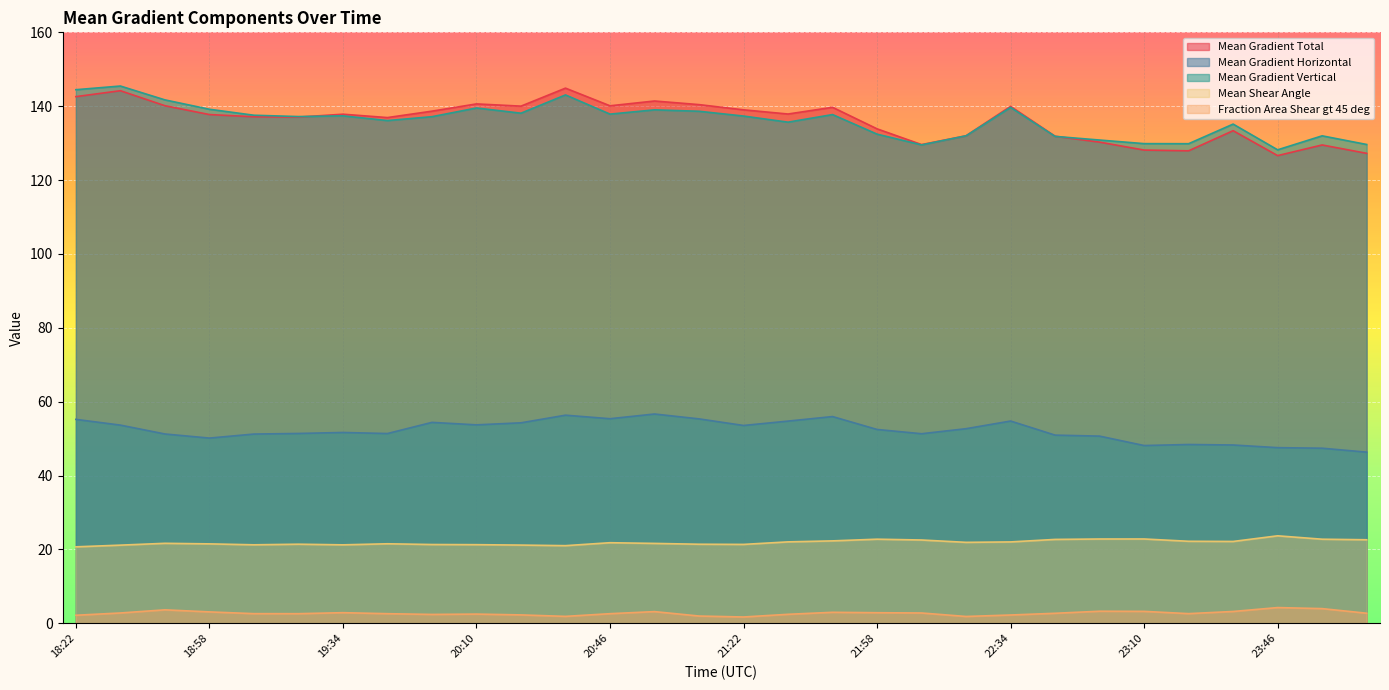

What are all the series names shown in the legend?

Mean Gradient Total, Mean Gradient Horizontal, Mean Gradient Vertical, Mean Shear Angle, Fraction Area Shear gt 45 deg